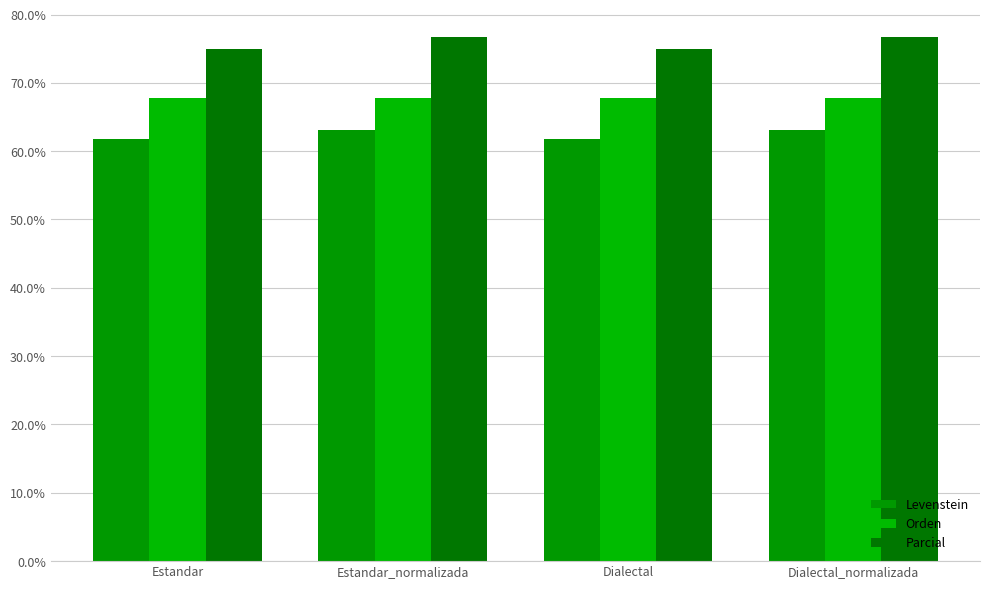

What is the smallest value displayed?

61.8